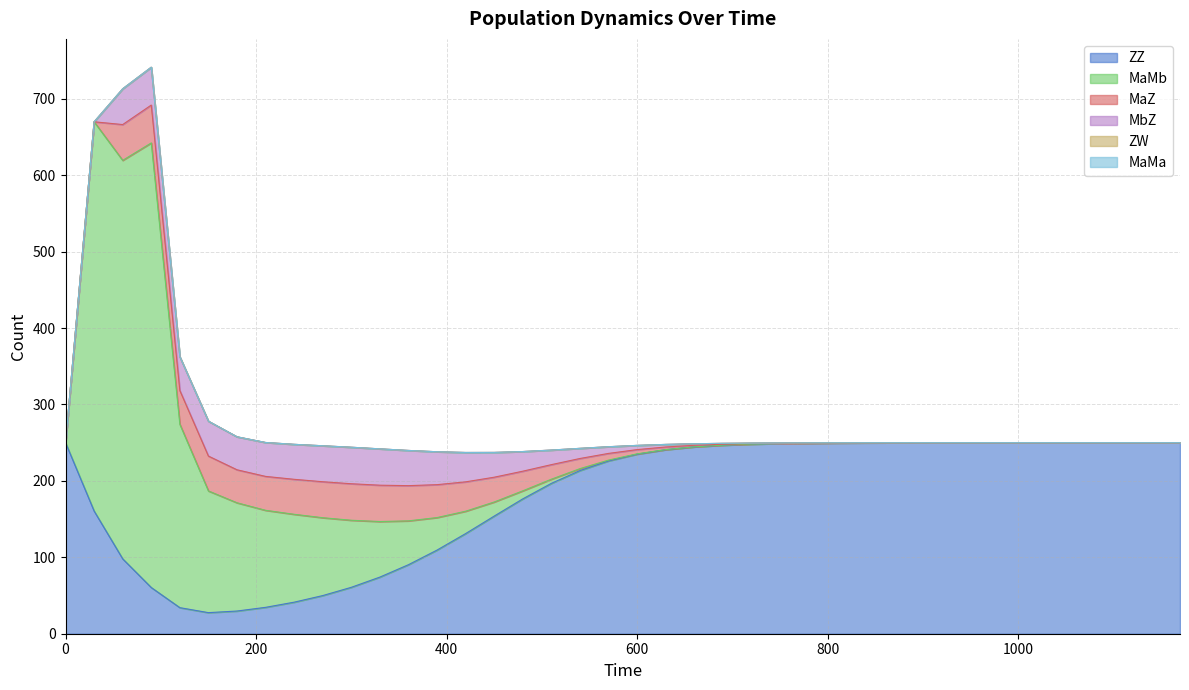

Where does the MaZ series first go above 3?

60